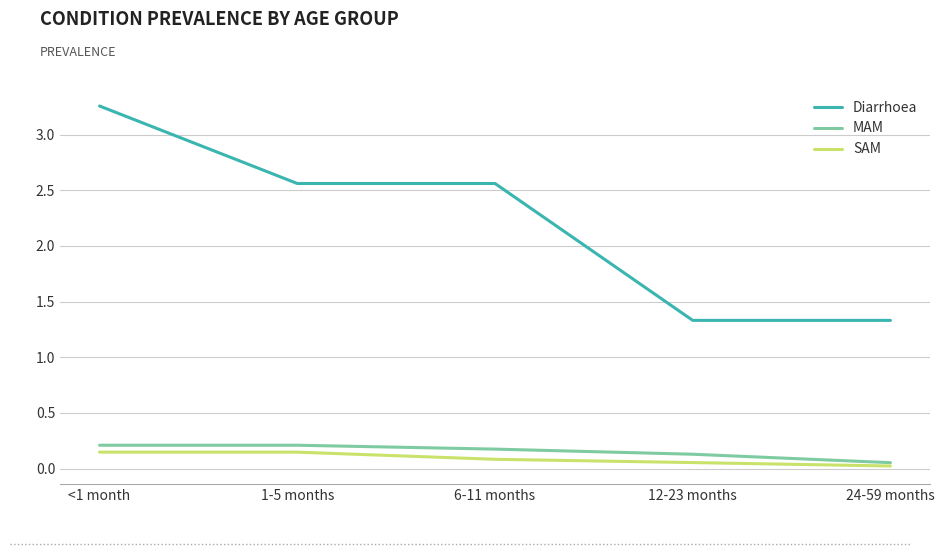

True or false: SAM has a value of 0.0 at 24-59 months.

True